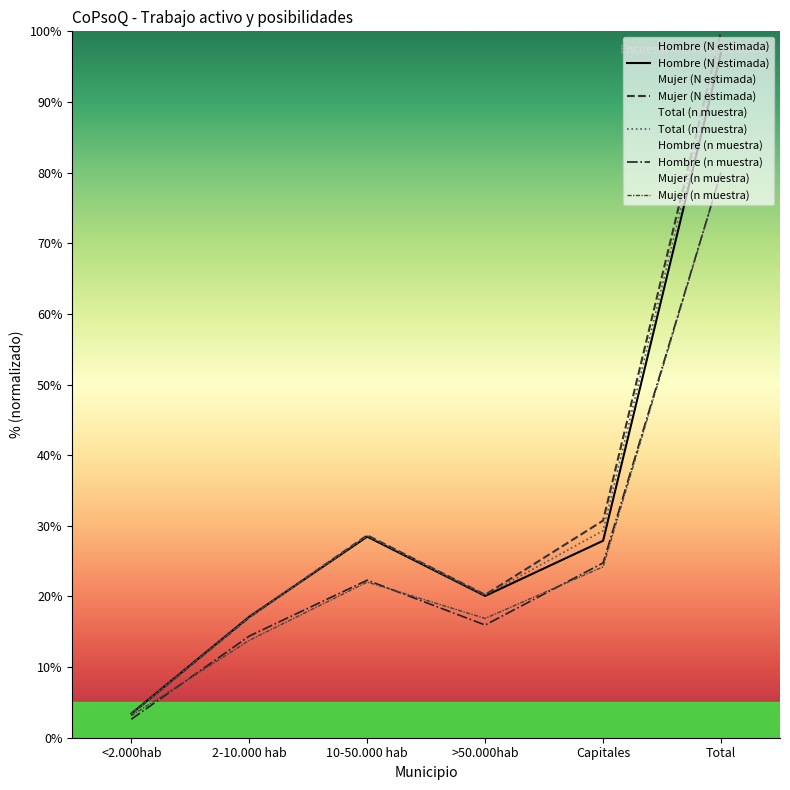

How many interior local valleys does the Mujer (N estimada) series have?

1